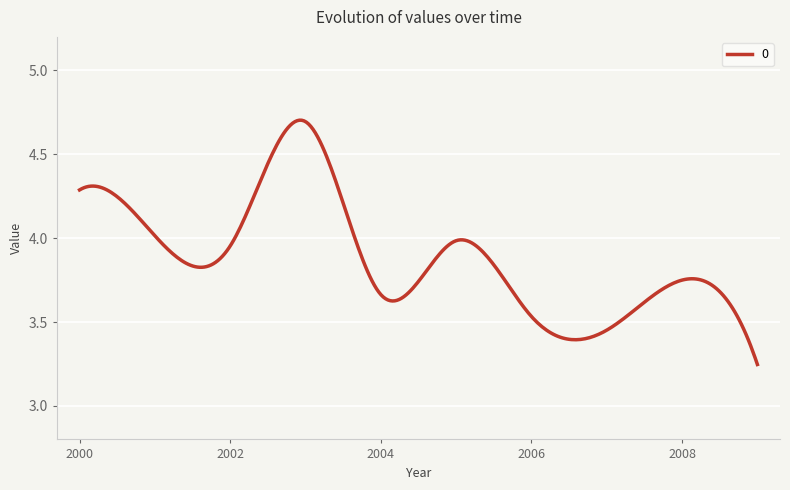

How many lines are shown in the chart?

1